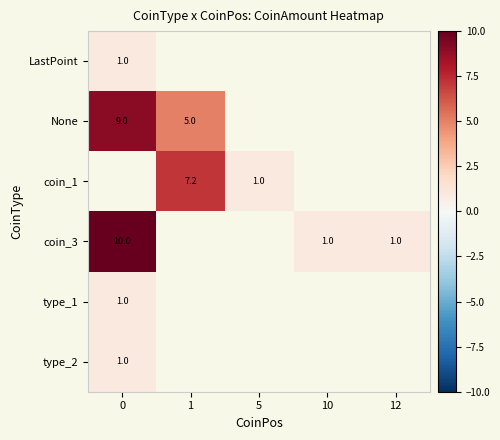

The LastPoint series shows 1.7 at 0. True or false?

False